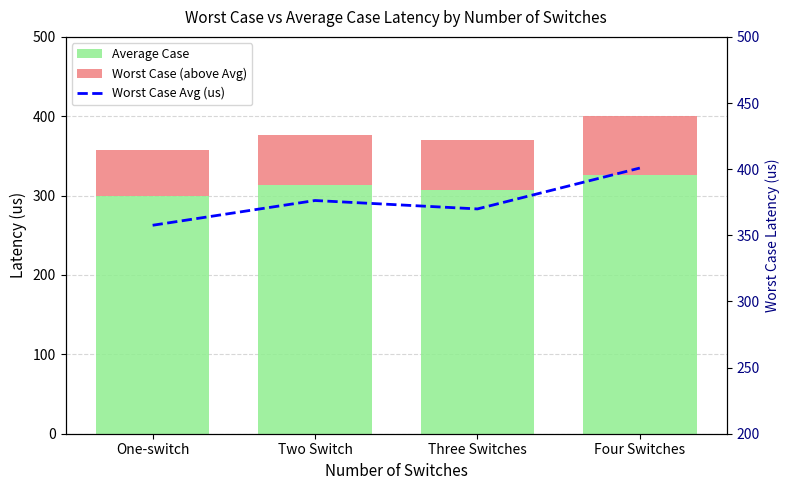

At how many categories does at least one series exceed 230?

4